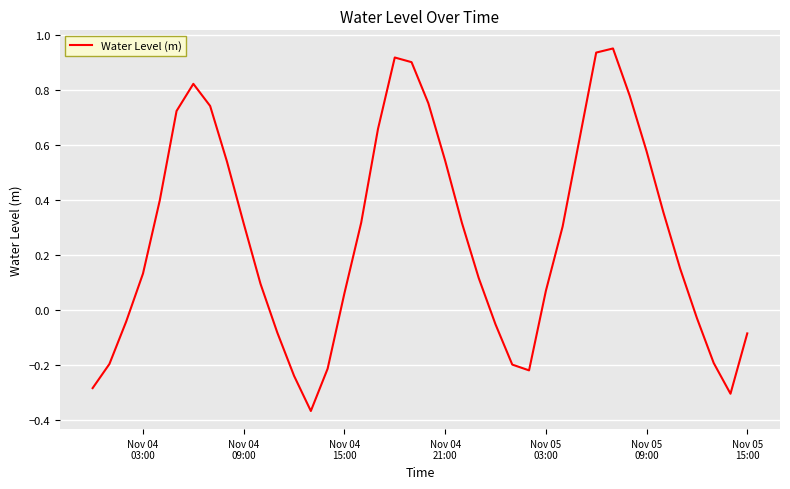

What is the difference between the maximum and minimum values?

1.3